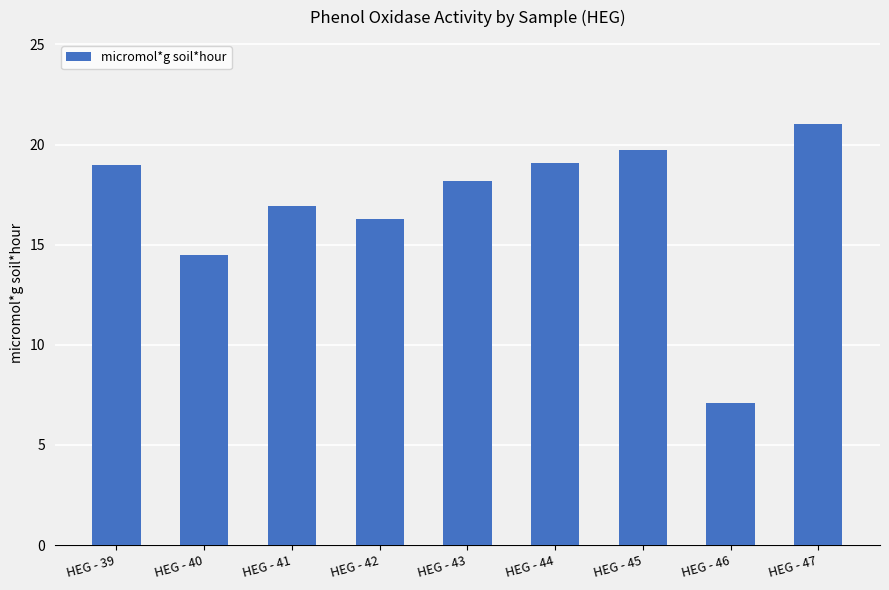

What is the smallest value displayed?

7.1